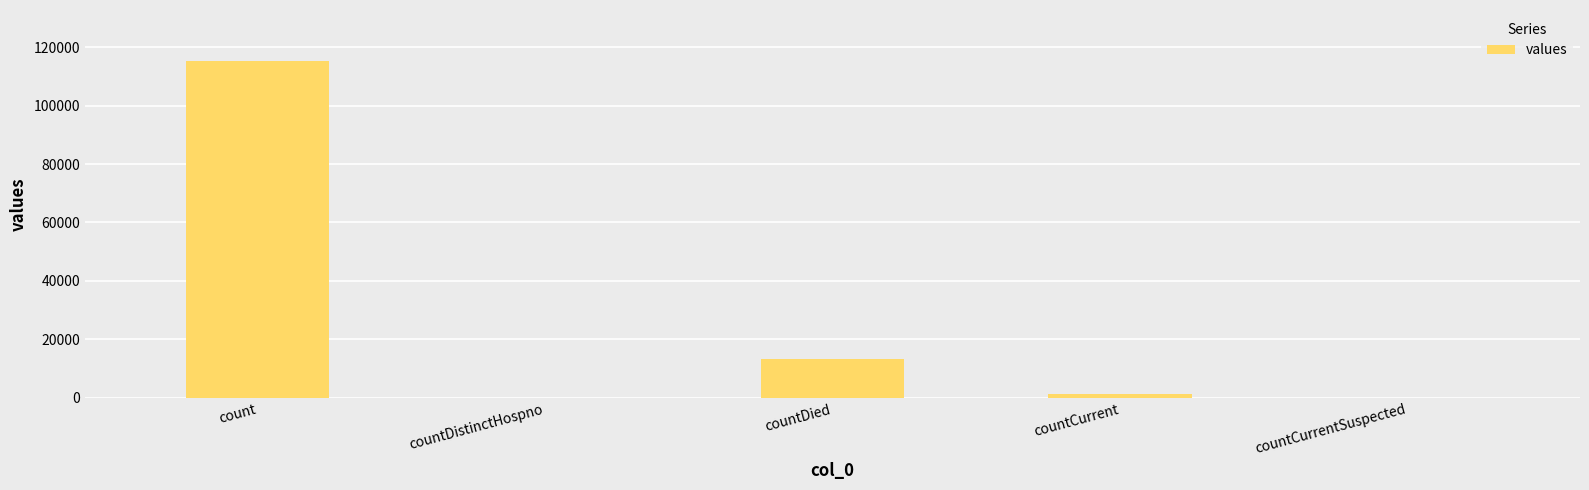

Between countCurrentSuspected and countCurrent, which is larger?

countCurrent